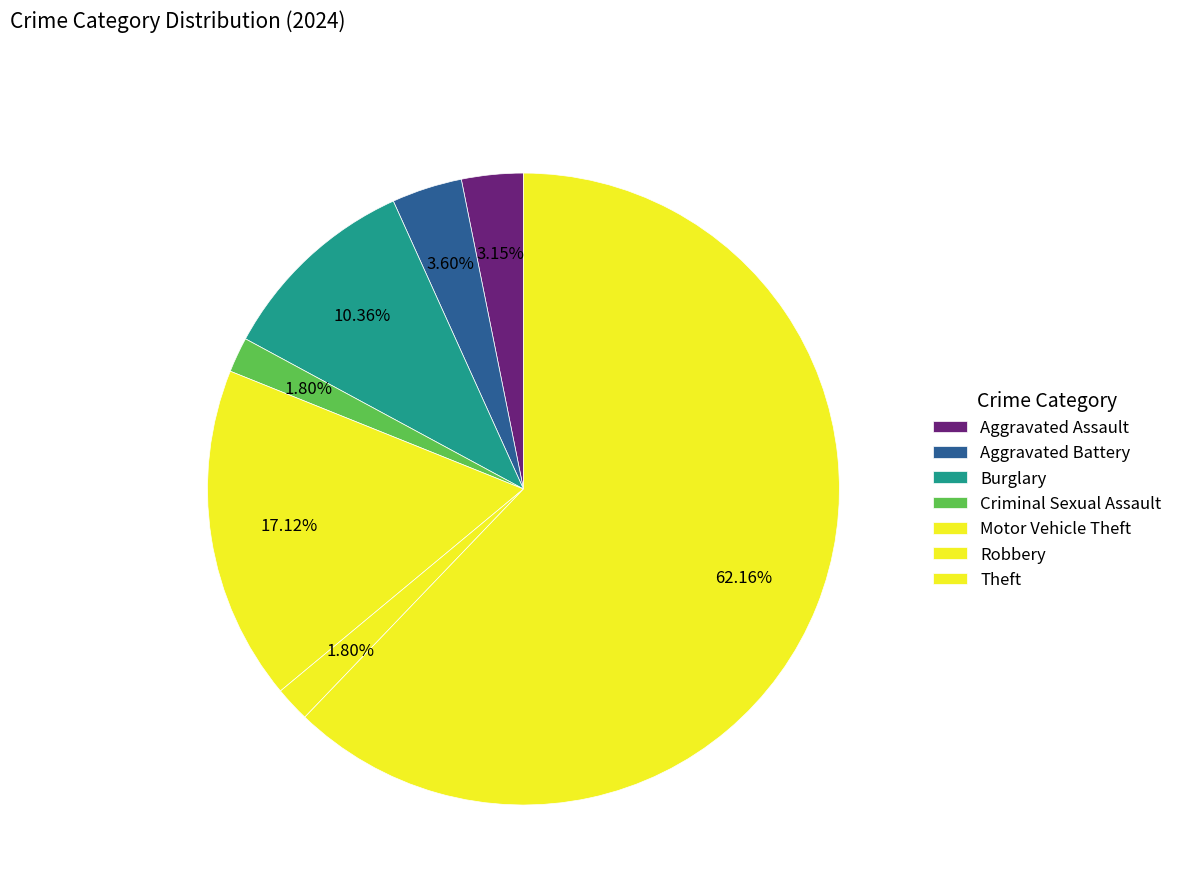

To the nearest percent, what is the difference between the Robbery and Burglary slice percentages?

9%